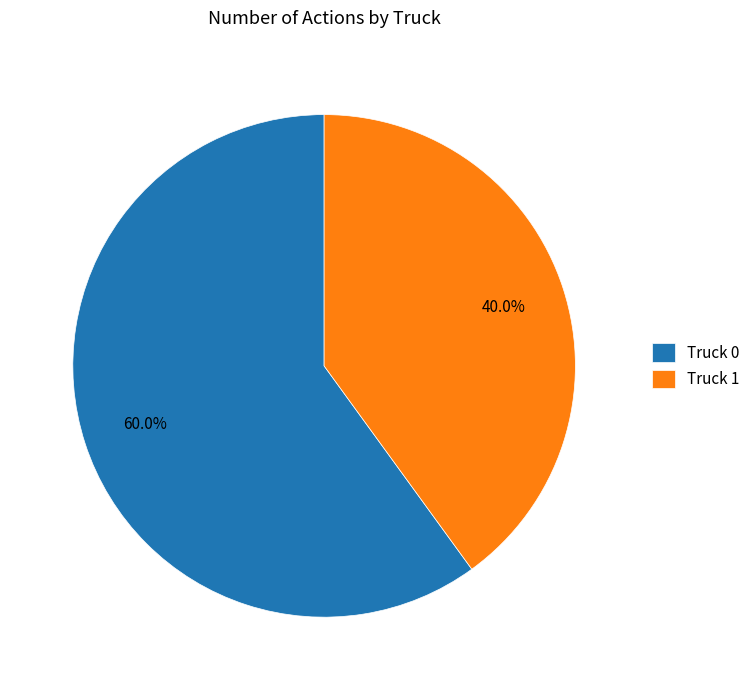

Is it true that Truck 0 is 60% of the pie?

True